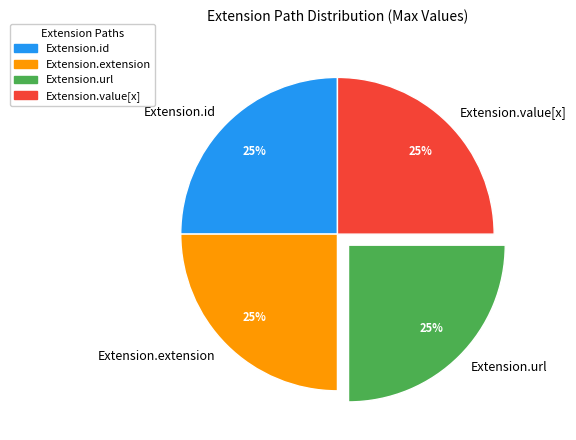

Does Extension.id represent more than half of the total?

No